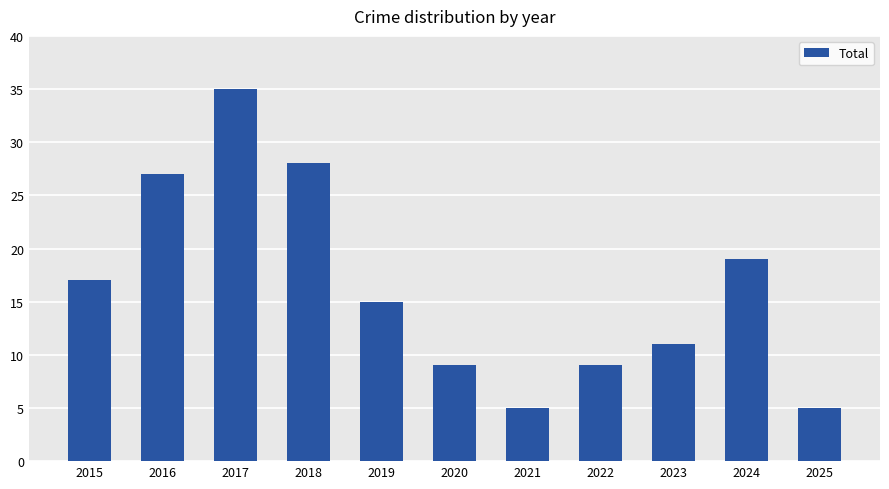

Reading right to left, list all the values displayed in this chart.

5	19	11	9	5	9	15	28	35	27	17